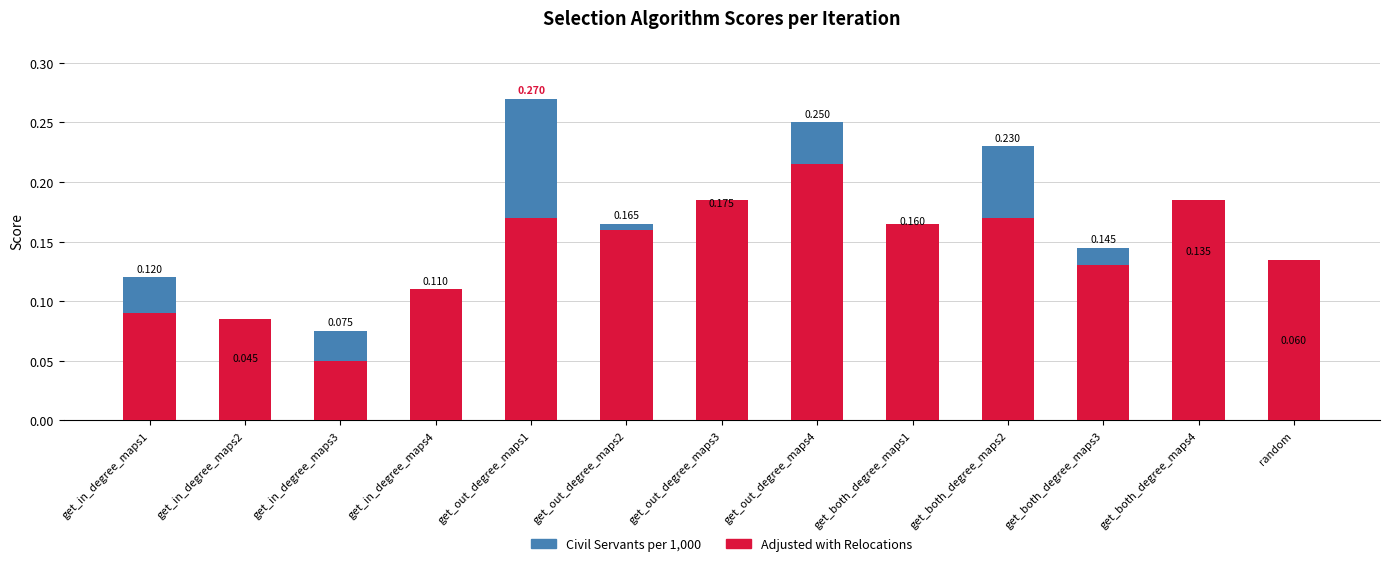

Where is Adjusted with Relocations nearest to the value 0?

get_in_degree_maps3